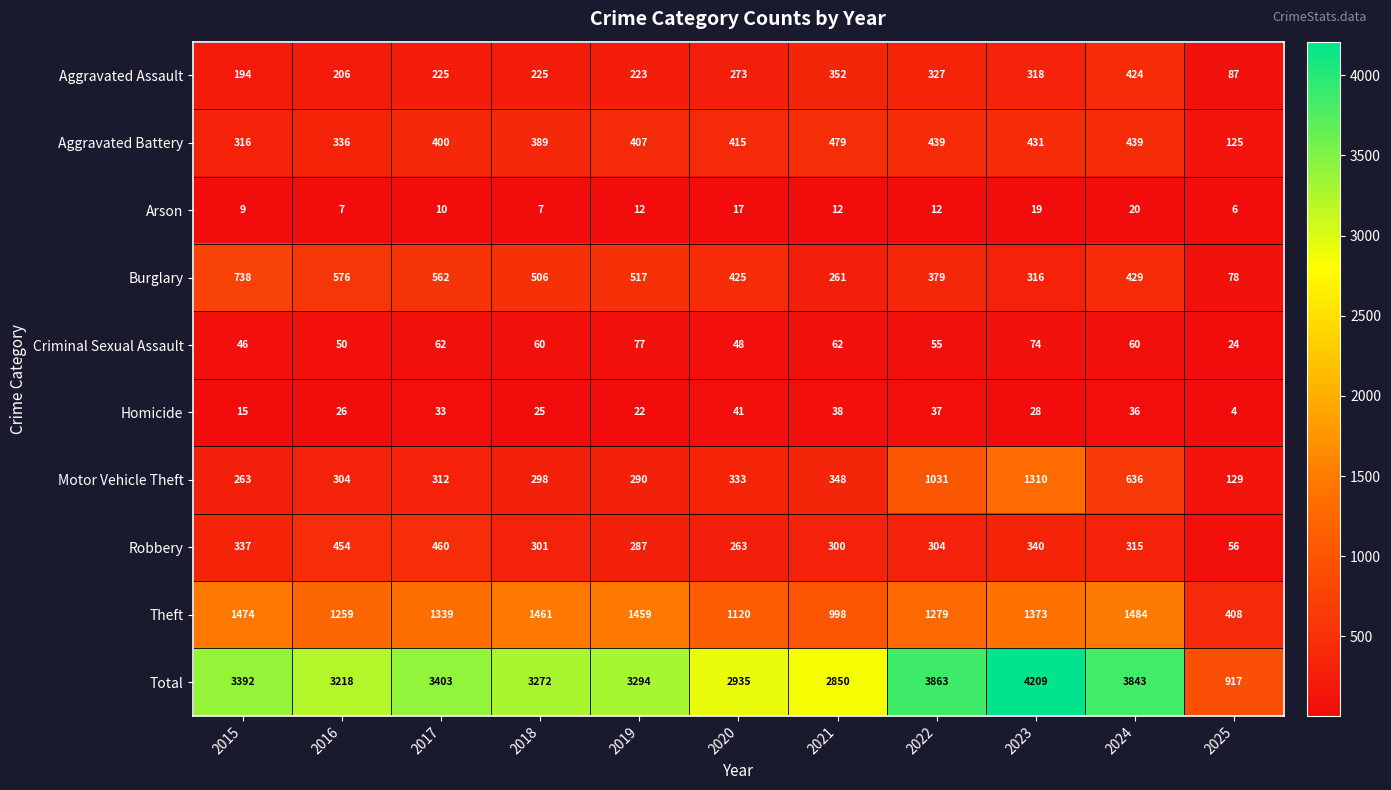

Which category has the lowest value across all series?

2025